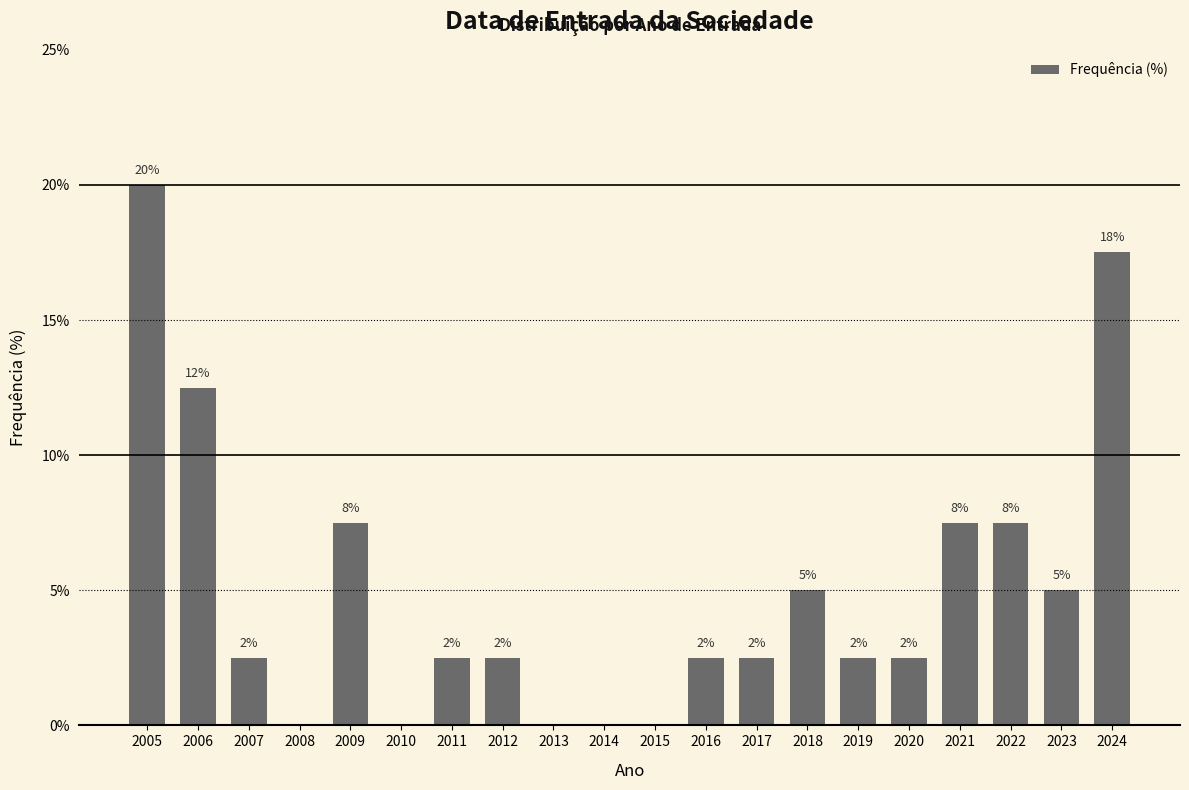

Are the bars horizontal?

No